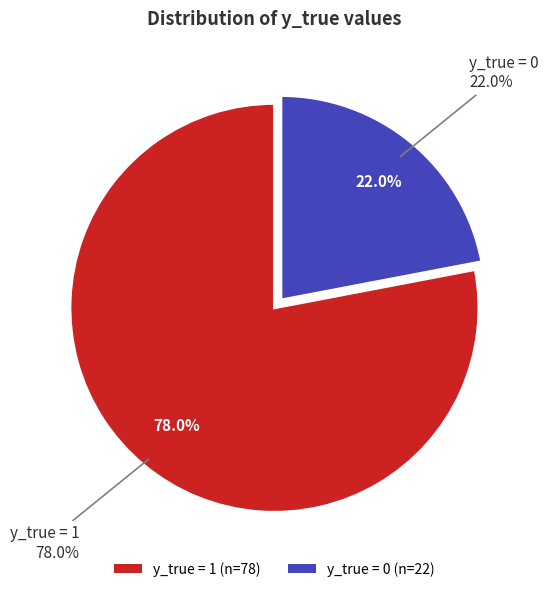

To the nearest percent, what is the difference between the largest and smallest slice percentages?

56%